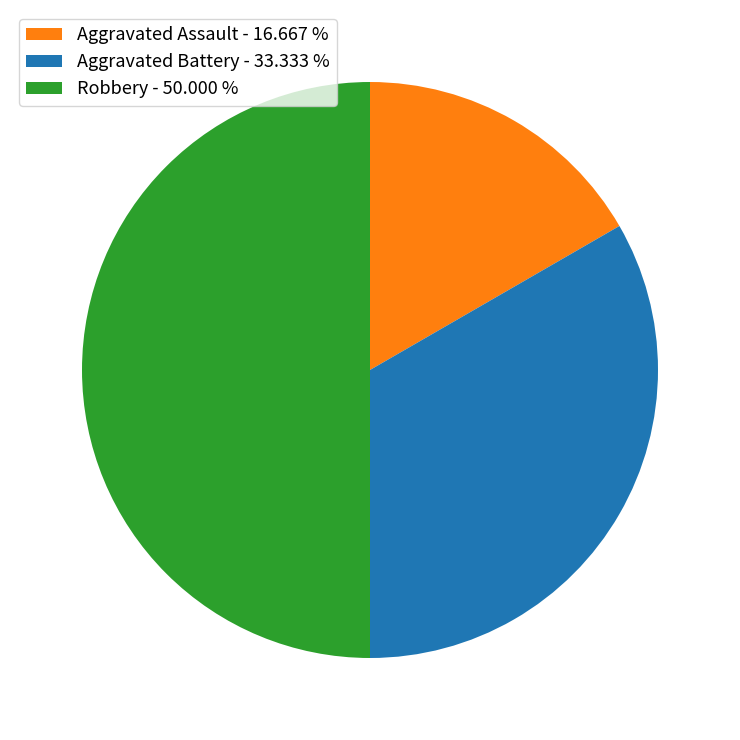

How many segments does this pie chart have?

3